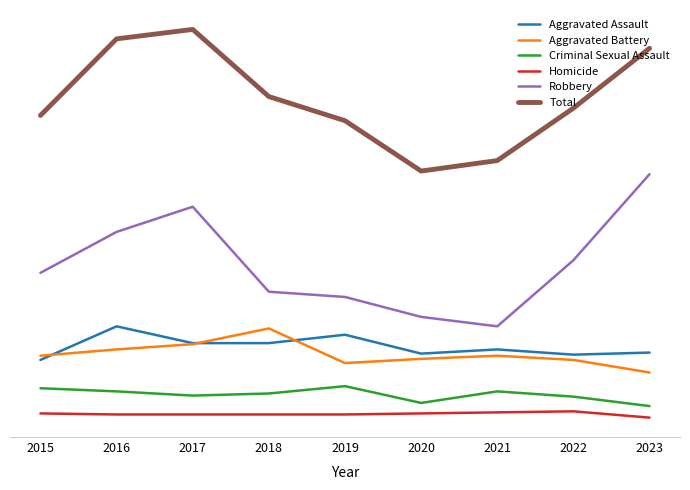

What are all the series names shown in the legend?

Aggravated Assault, Aggravated Battery, Criminal Sexual Assault, Homicide, Robbery, Total